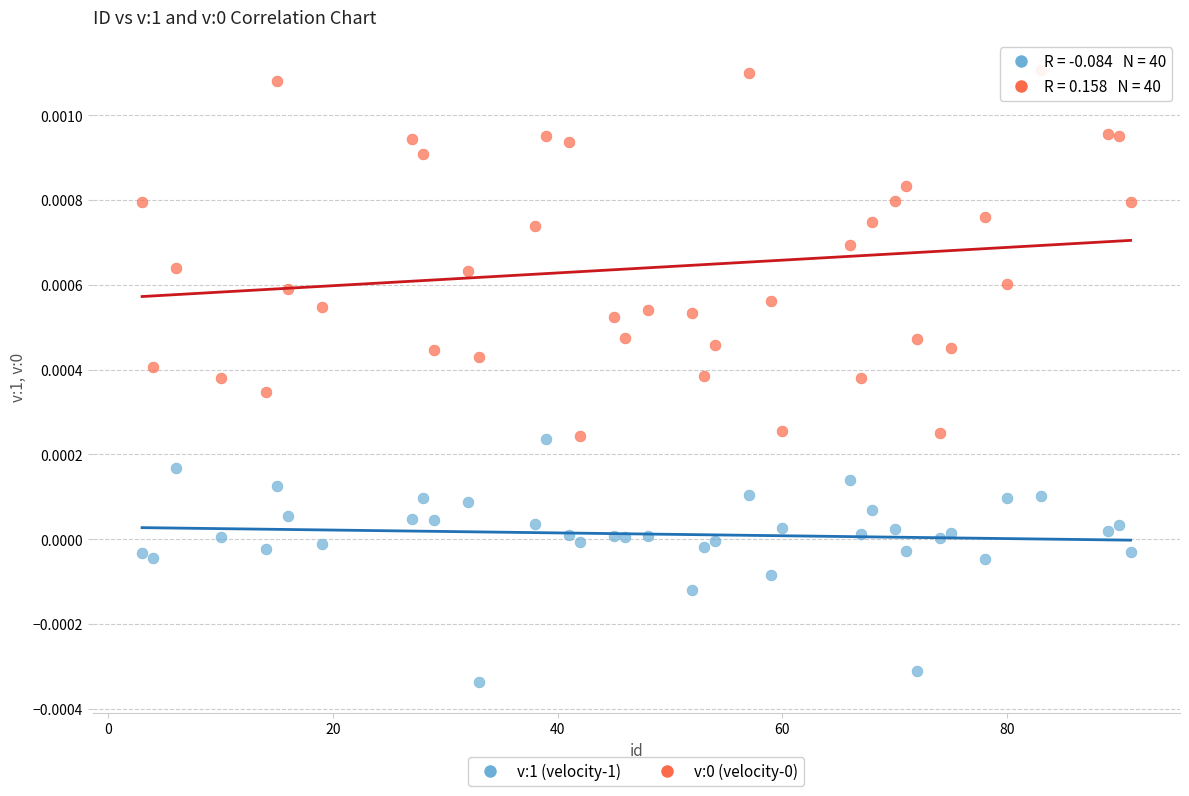

Which series reaches the minimum Y coordinate?

v:1 (velocity-1)